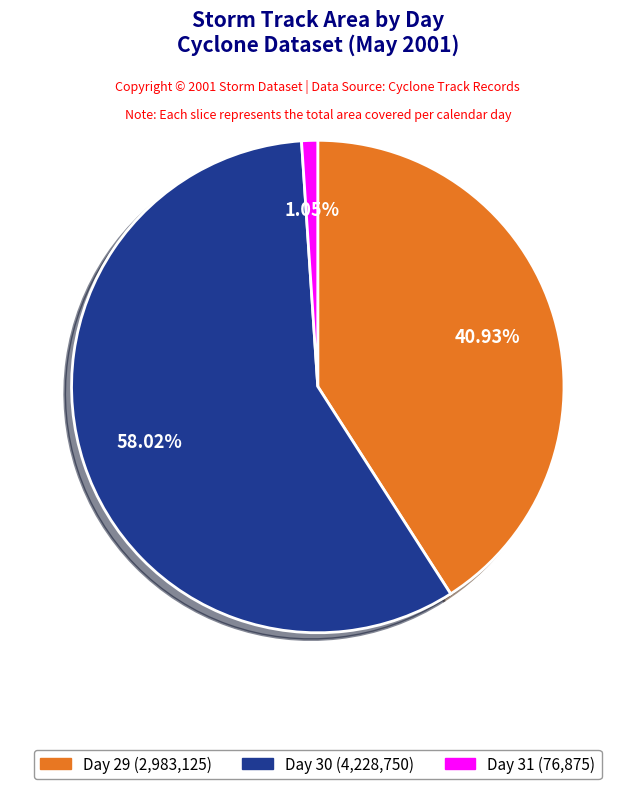

Which has a higher value, Day 29 (2,983,125) or Day 30 (4,228,750)?

Day 30 (4,228,750)